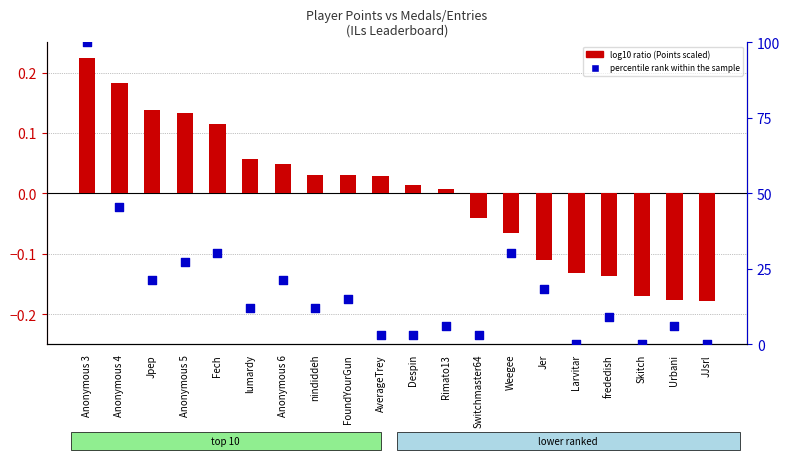

What is the total value across all series at Despin?

3.0